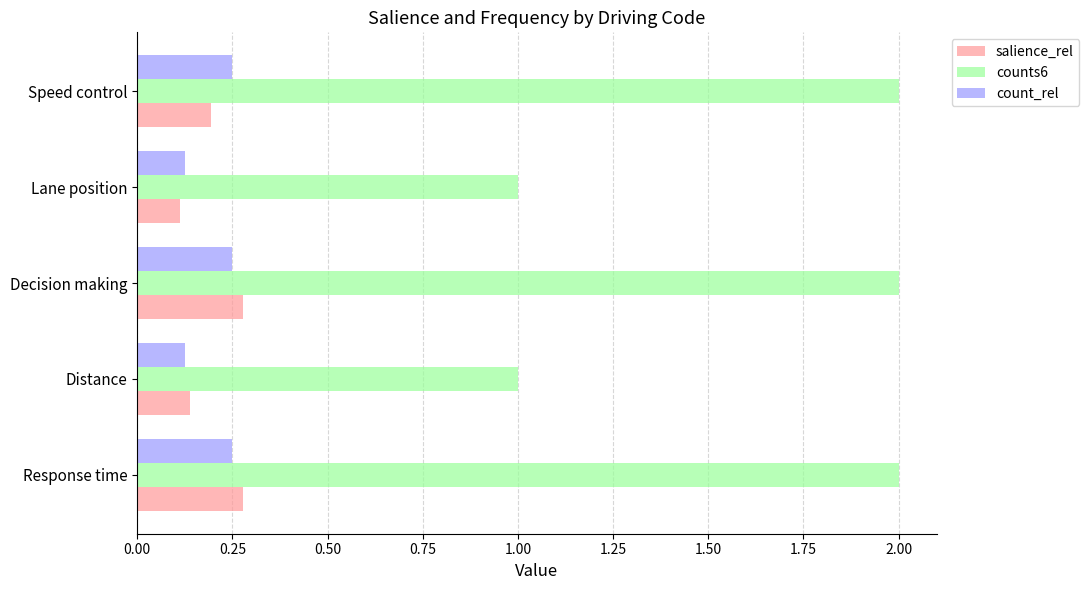

What is the difference between the counts6 values at Lane position and Speed control?

1.0